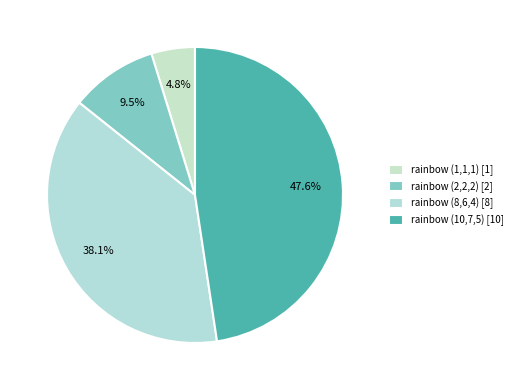

Count the number of slices in the pie.

4